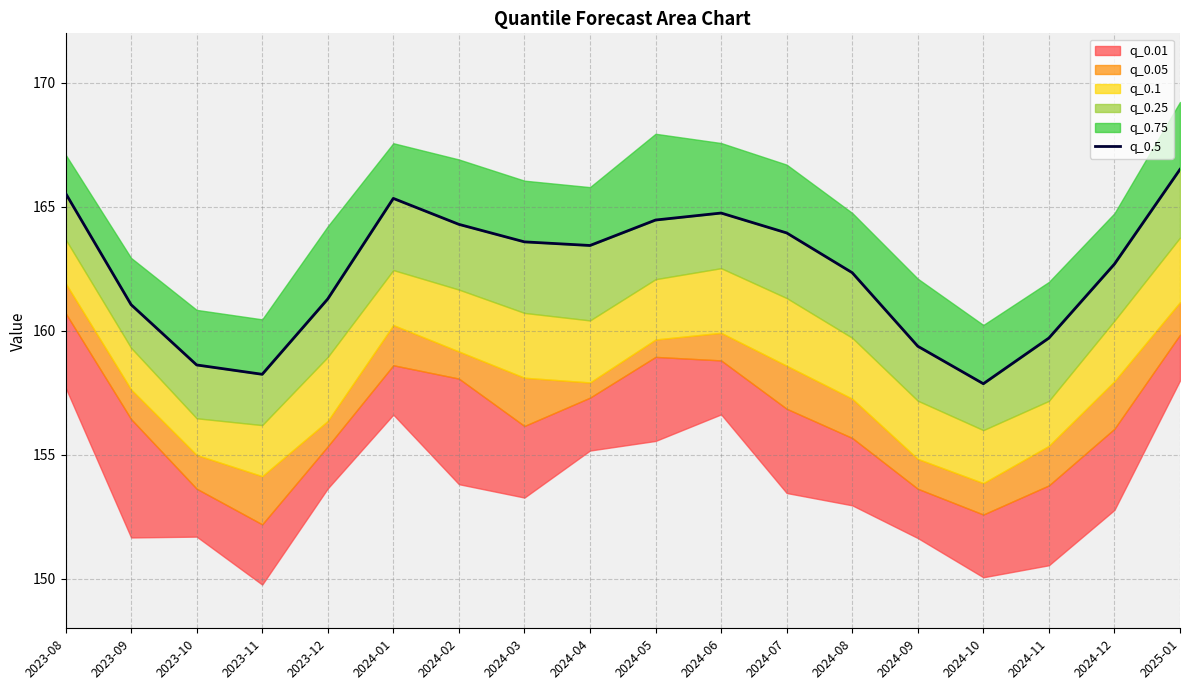

What is the label of the 4th point from the left?

2023-11